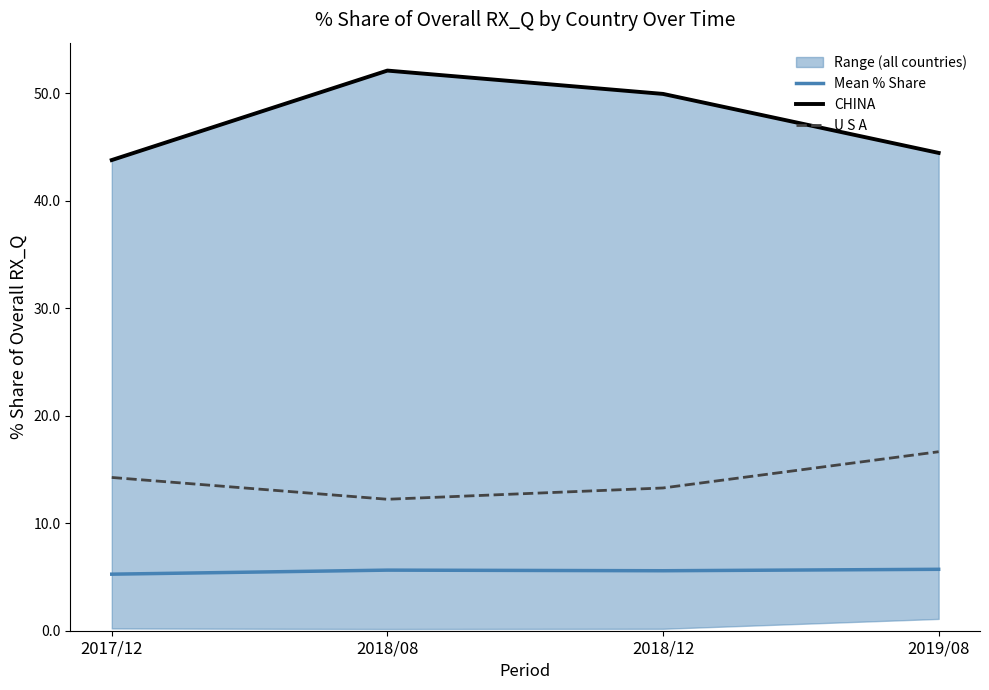

Between 2019/08 and 2018/12, which is larger?

2019/08